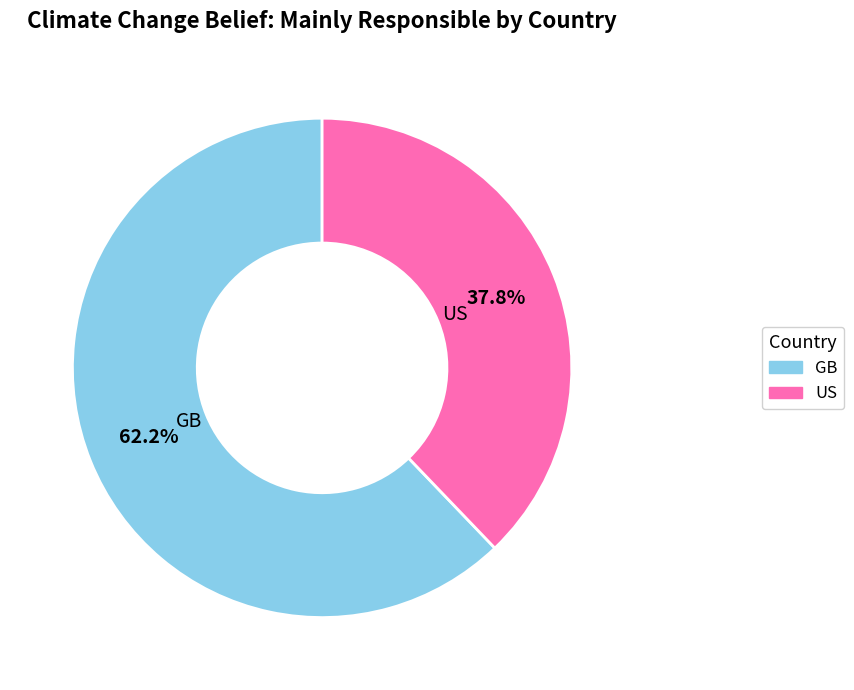

Is GB the majority of the pie?

Yes